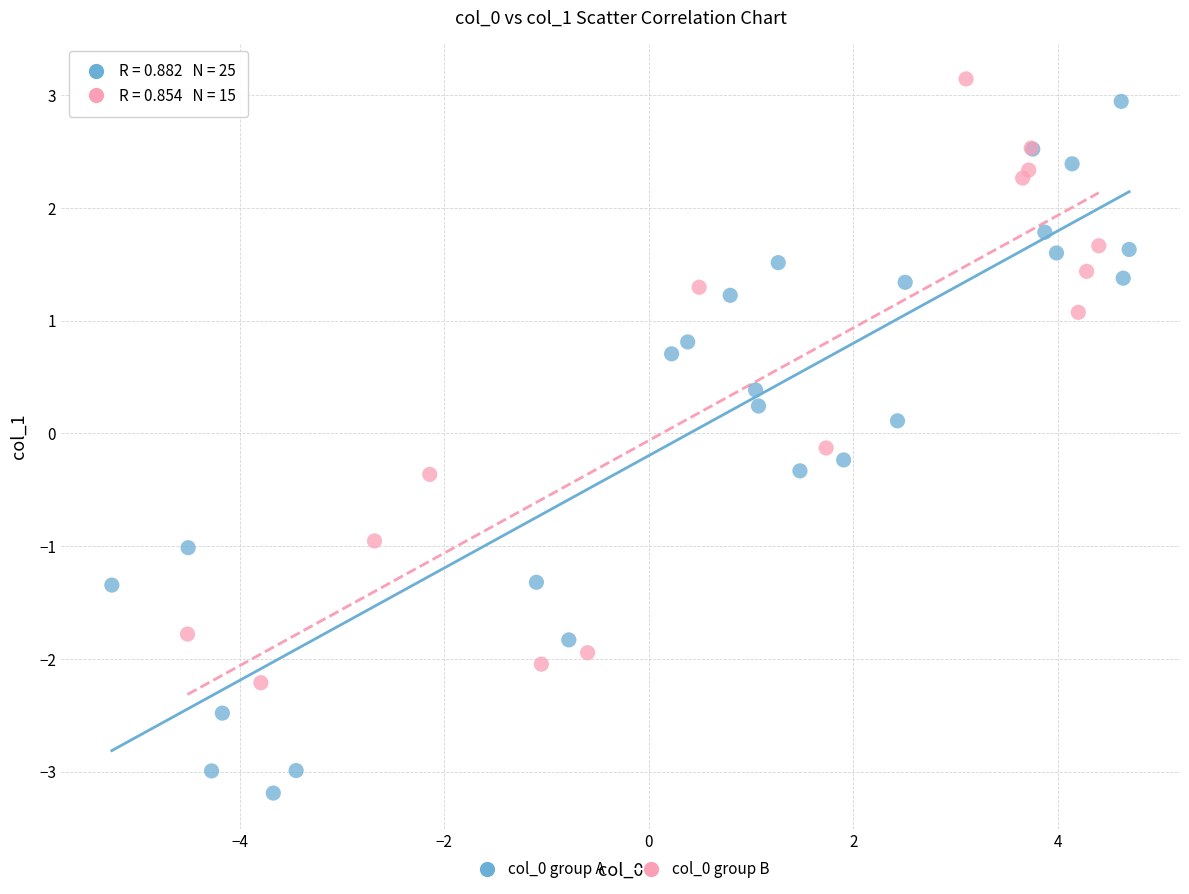

Which series reaches the minimum Y coordinate?

col_0 group A